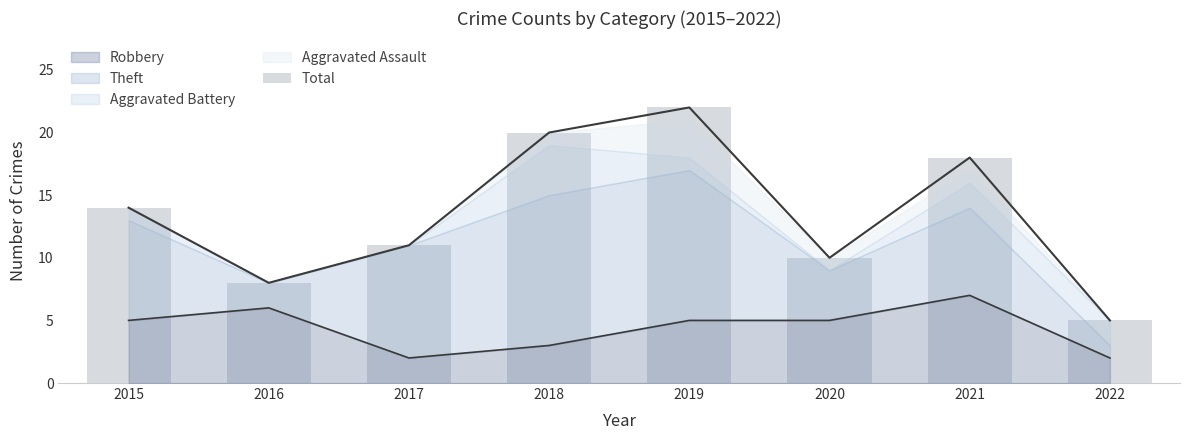

The chart shows a value of 18 at 2021. True or false?

True